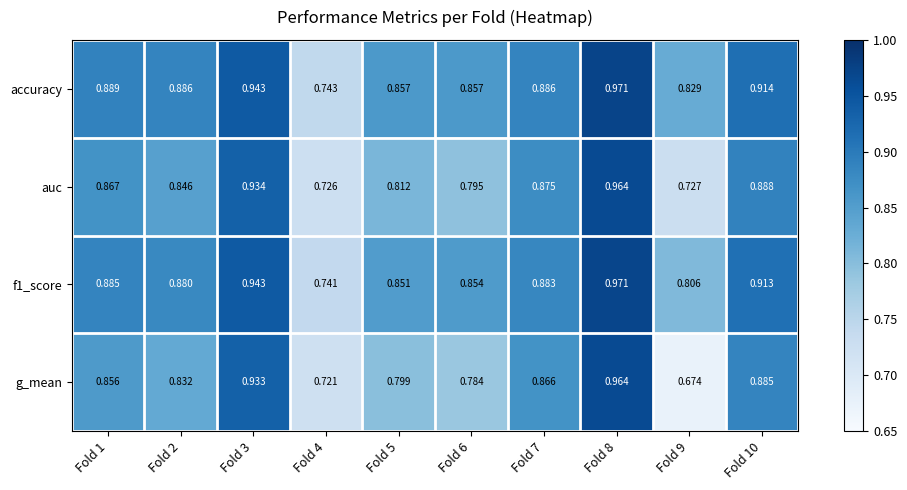

Between Fold 2 and Fold 6, which series saw the biggest shift?

auc